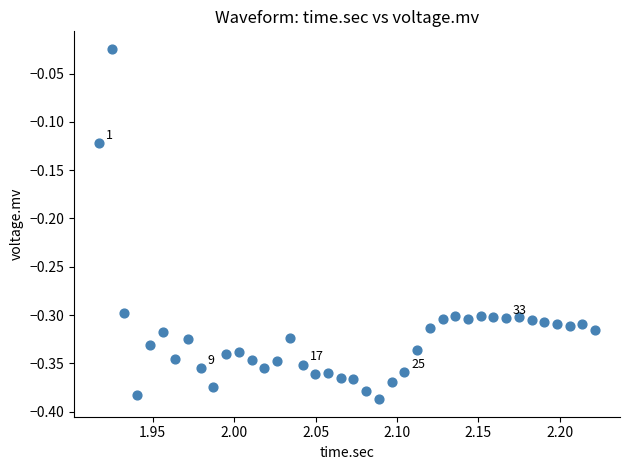

What is the range of Y values (max minus min)?

0.4